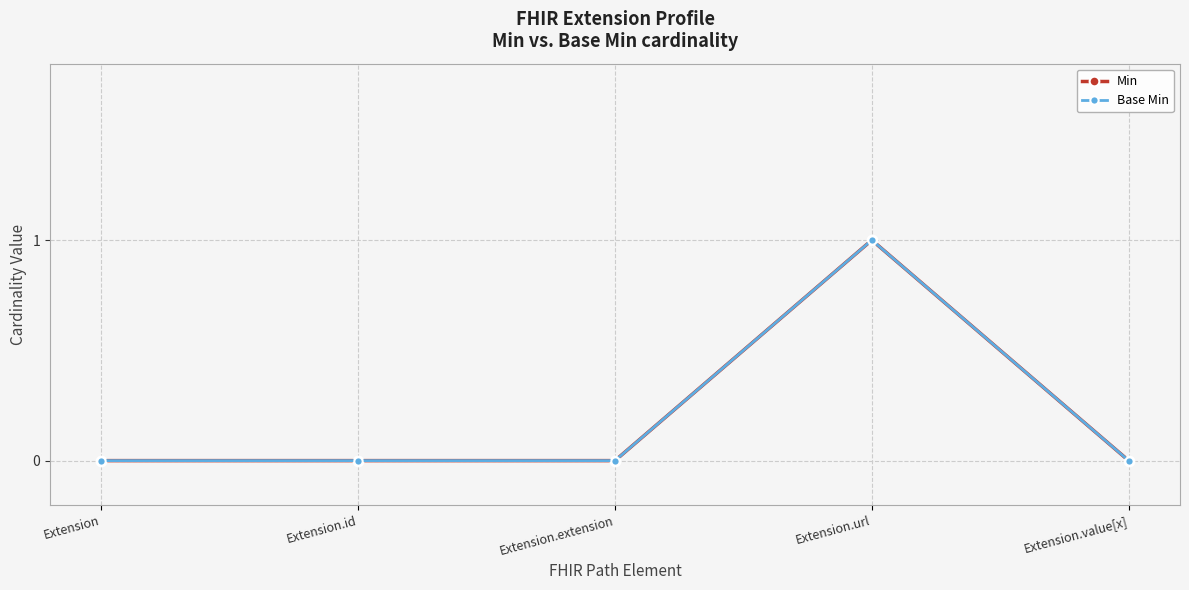

What is the maximum value shown in the chart?

1